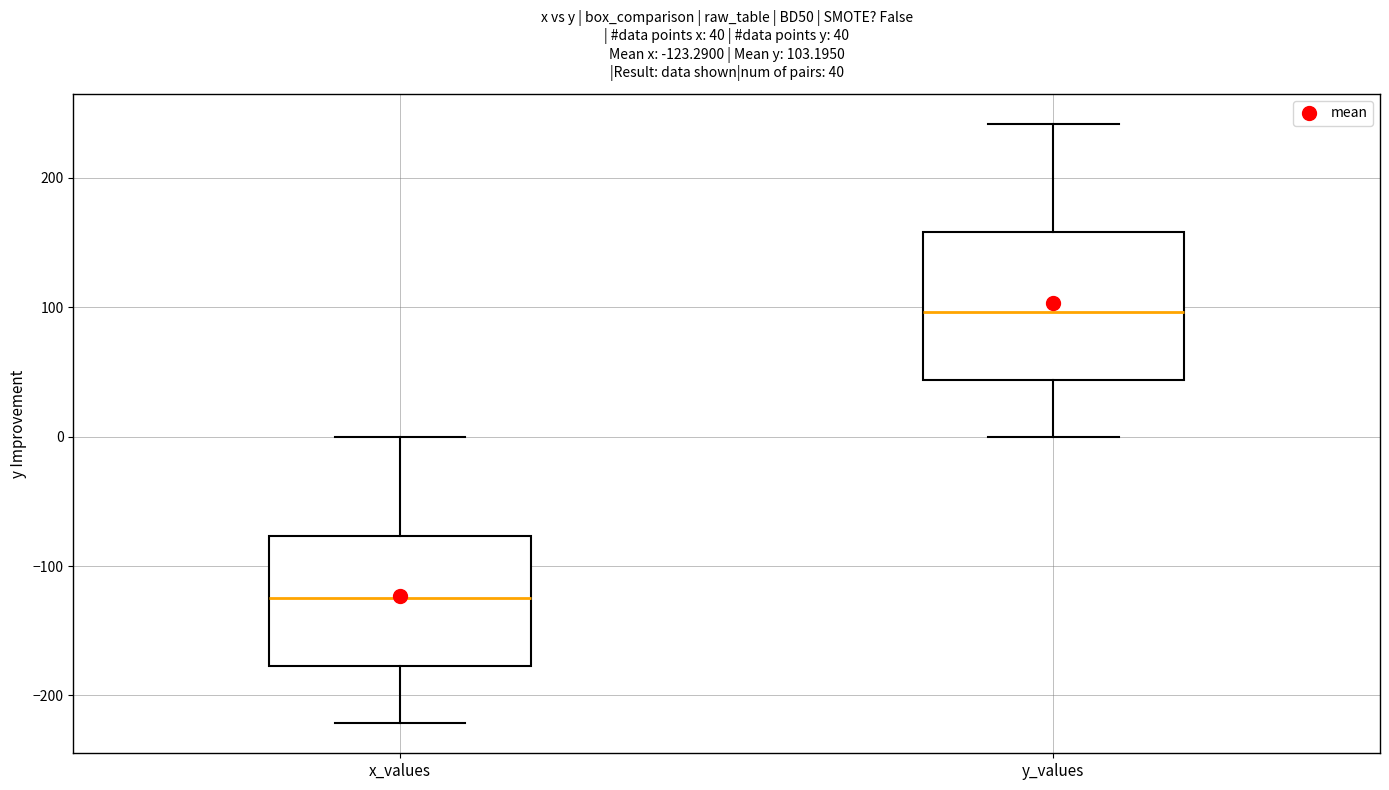

Which box's median line is the lowest?

x_values